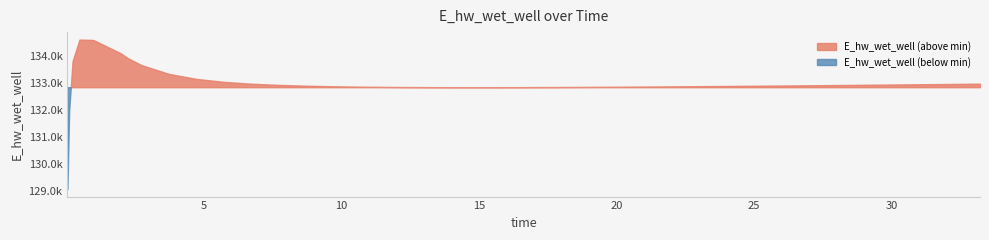

Where is the data nearest to the value 131849?

0.09375